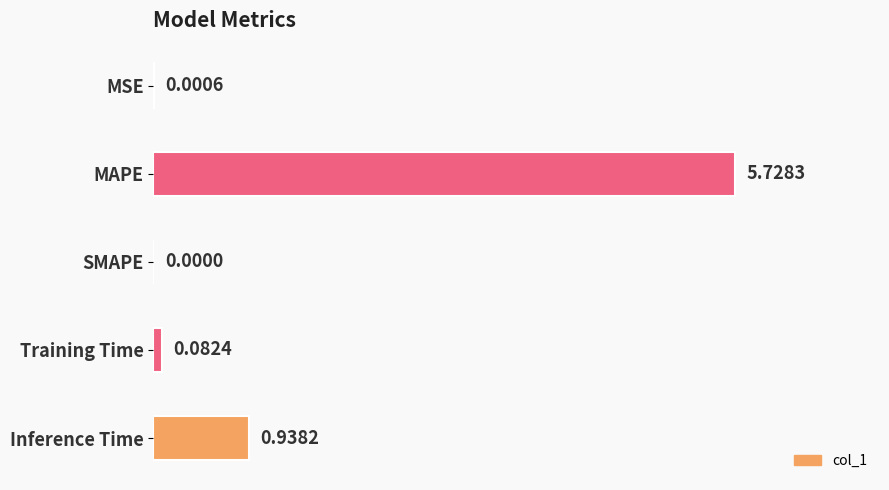

At which label is the value closest to 2?

Inference Time